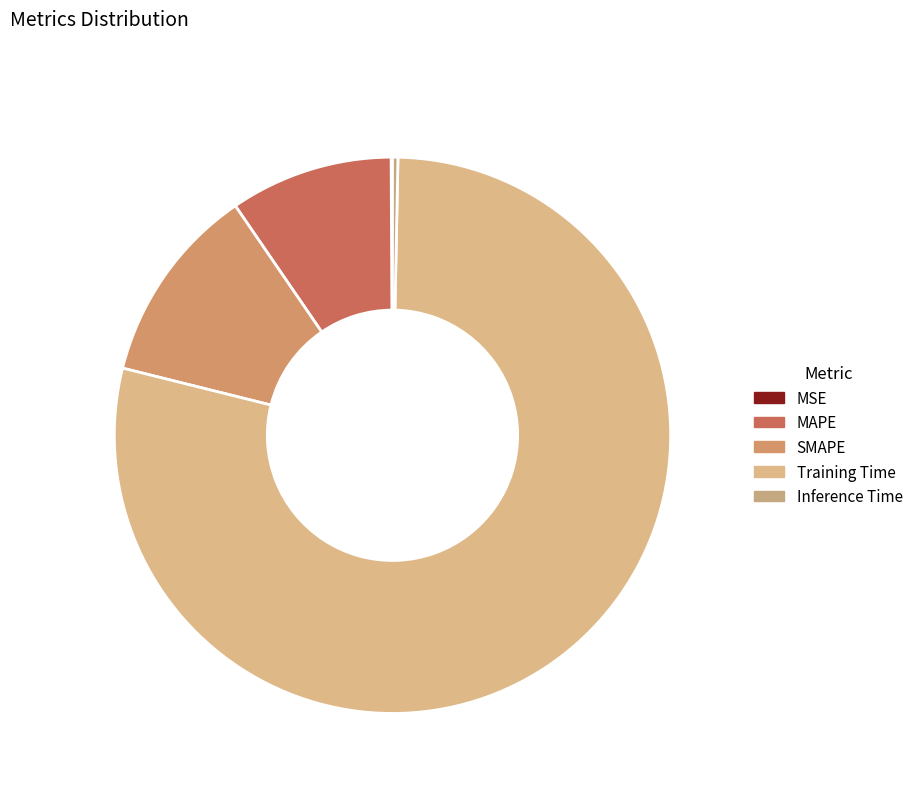

Which slice is the largest?

Training Time